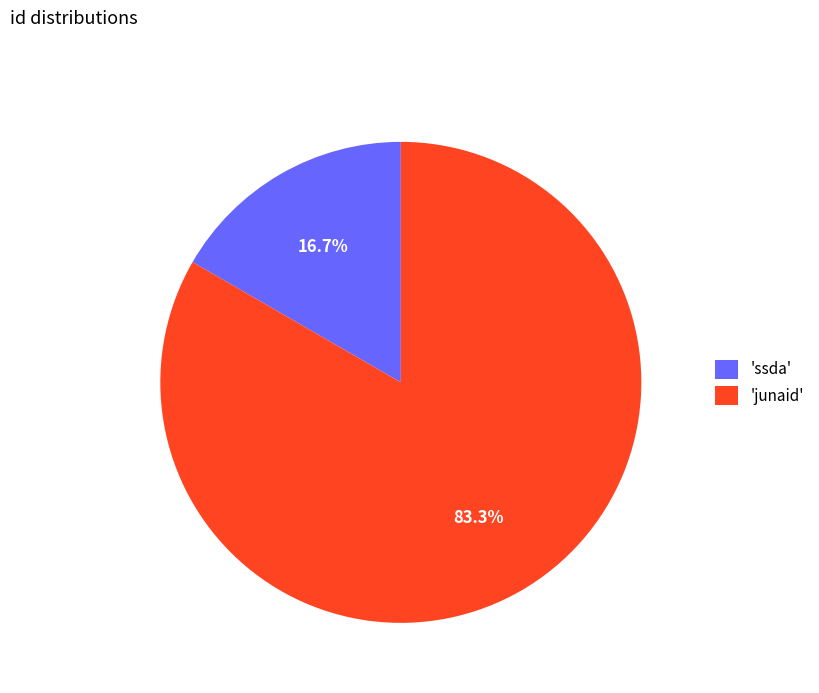

Rank the categories by value from highest to lowest.

'junaid', 'ssda'